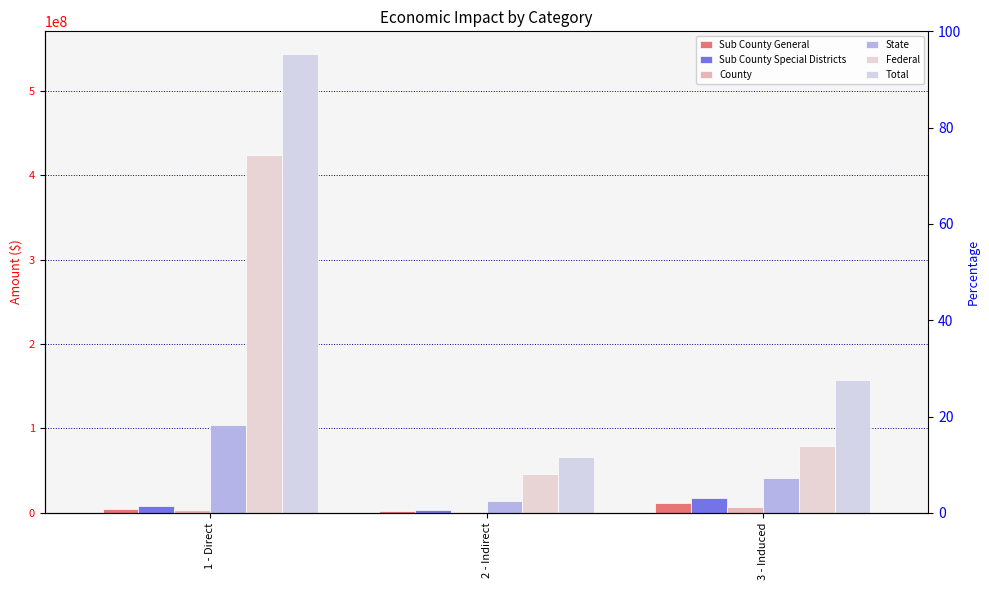

At 3 - Induced, list the series in order from smallest to largest.

County, Sub County General, Sub County Special Districts, State, Federal, Total